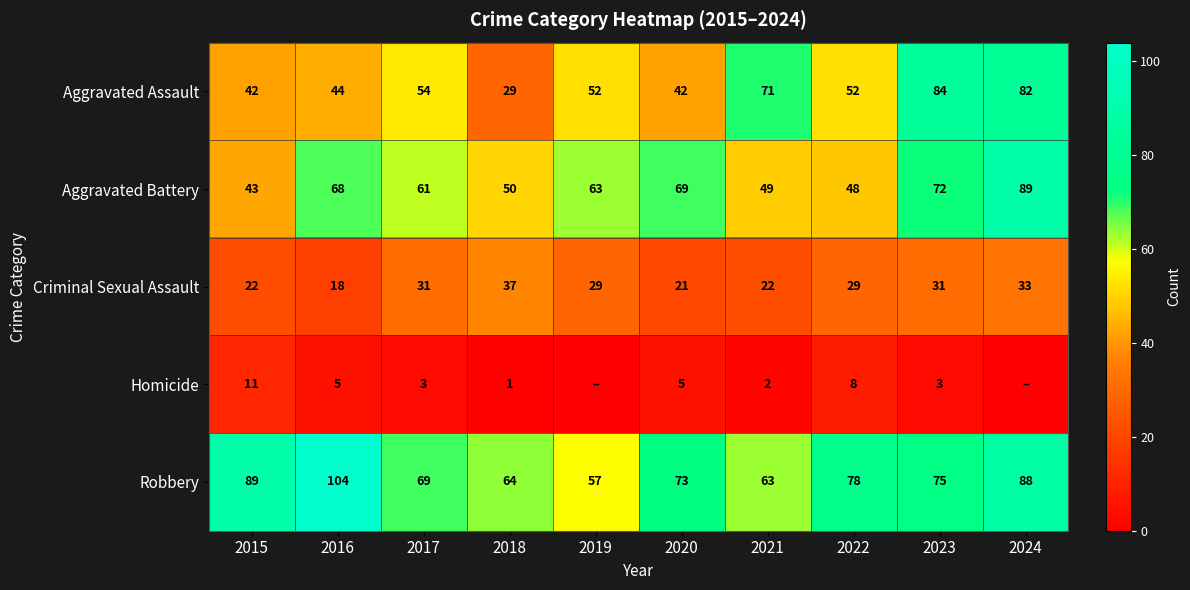

What is the difference between the highest and lowest values at 2016?

99